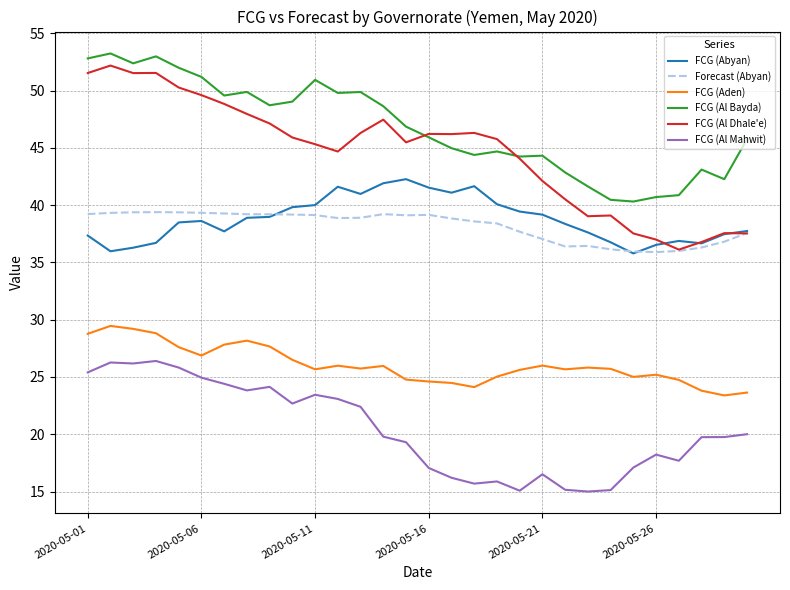

What is the highest value of the FCG (Al Mahwit) series?

26.4